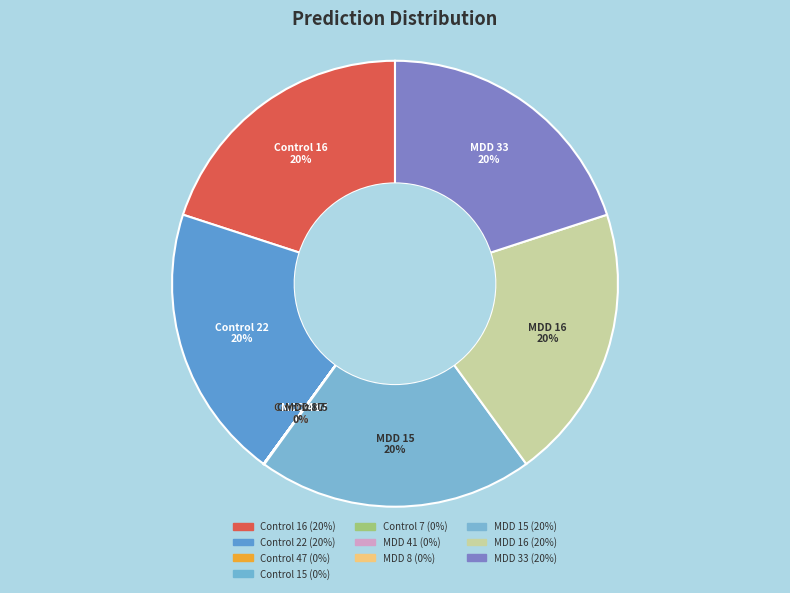

Is it true that Control 7 is 0% of the pie?

True